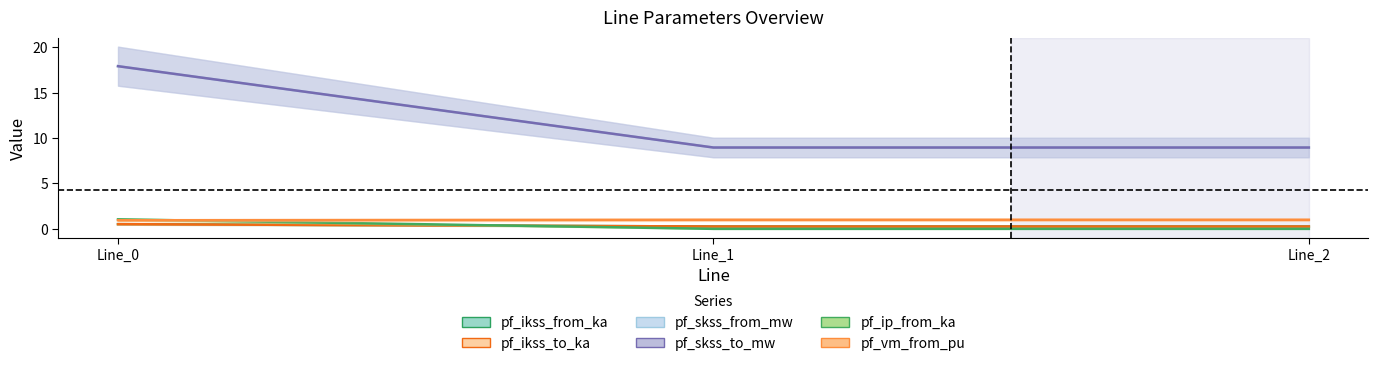

Which has a higher value, Line_1 or Line_2?

Line_1